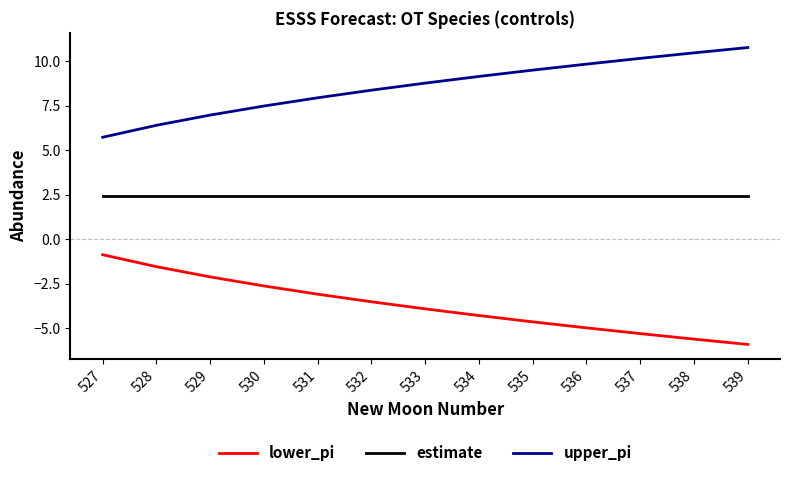

Where does the lower_pi series first go above -3?

527